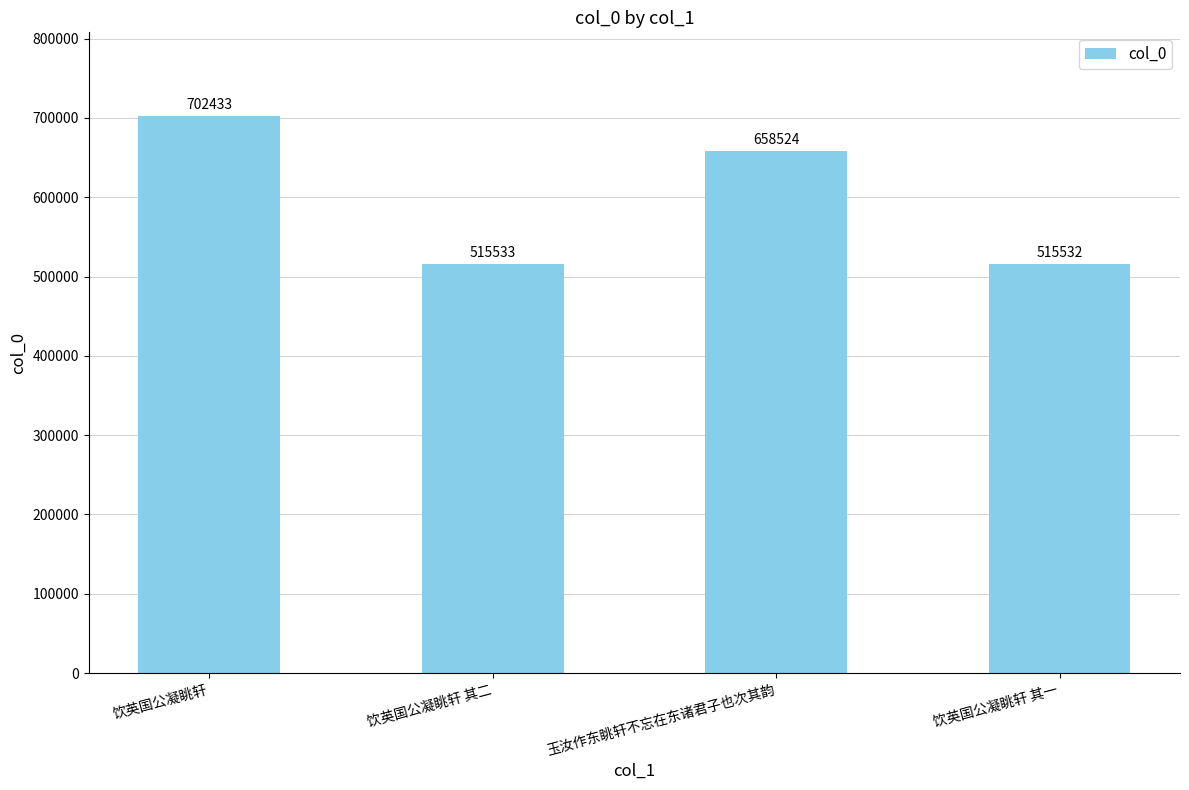

What is the value of the 3rd bar from the left?

658524